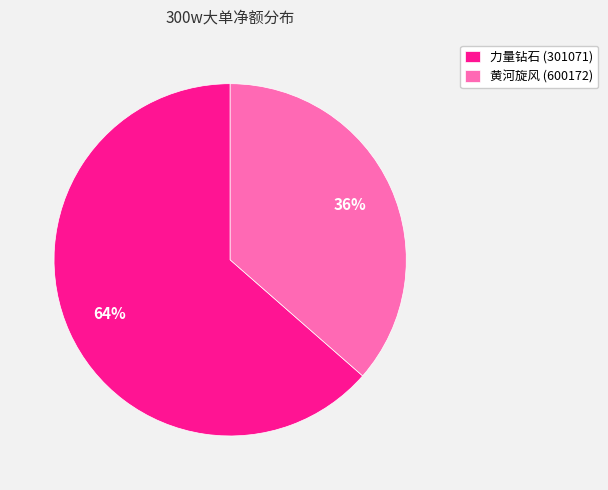

How many segments does this pie chart have?

2